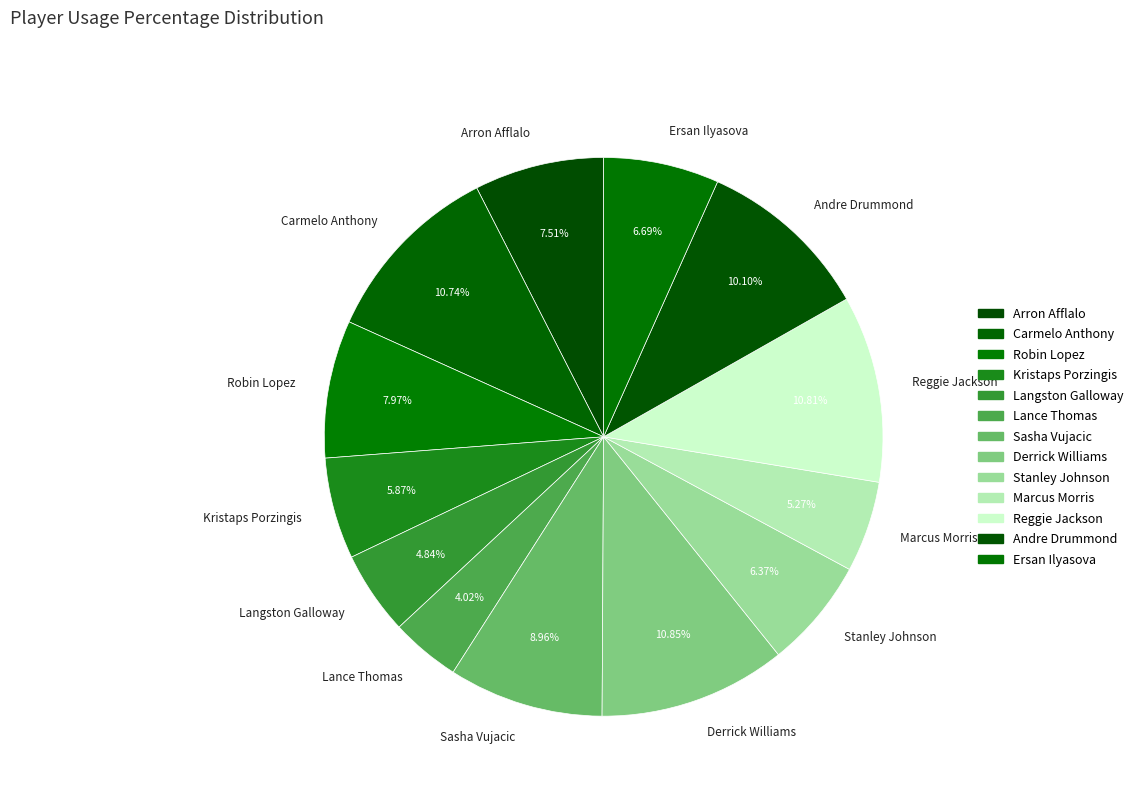

What is the smallest slice in the pie chart?

Lance Thomas